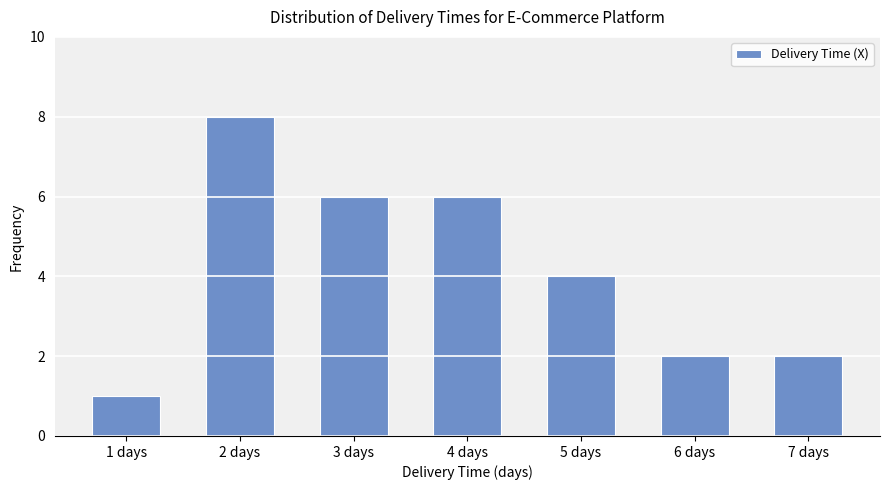

At which label does the data first exceed 4?

2 days